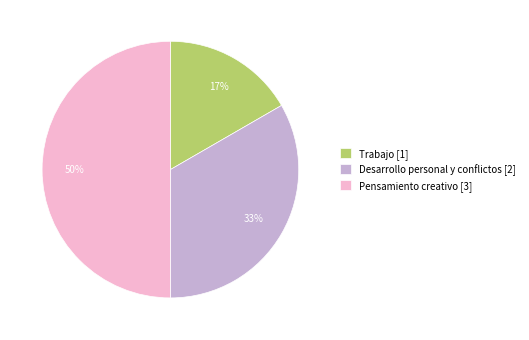

Rank the categories by value from highest to lowest.

Pensamiento creativo, Desarrollo personal y conflictos, Trabajo